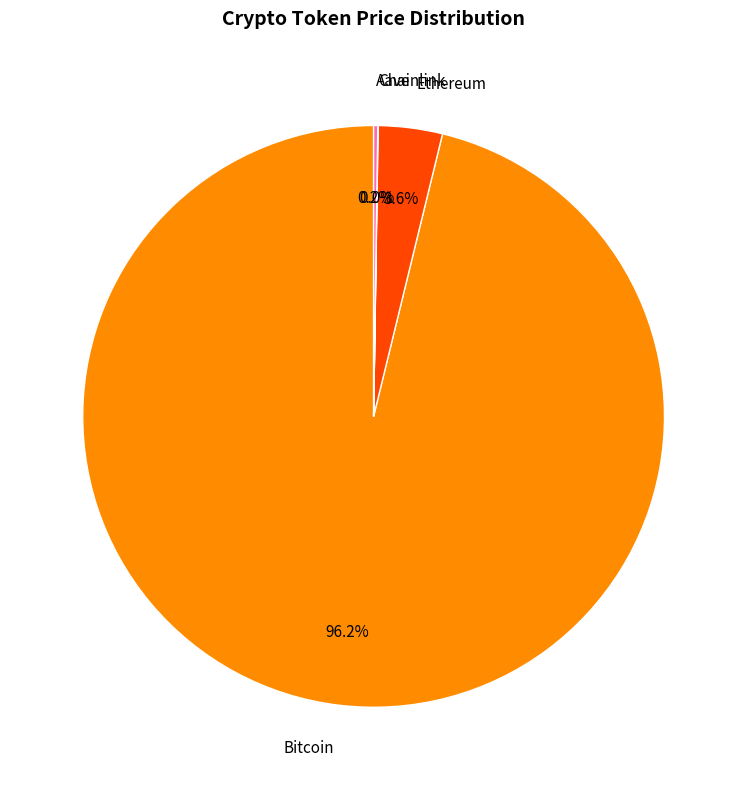

Which slice is the largest?

Bitcoin